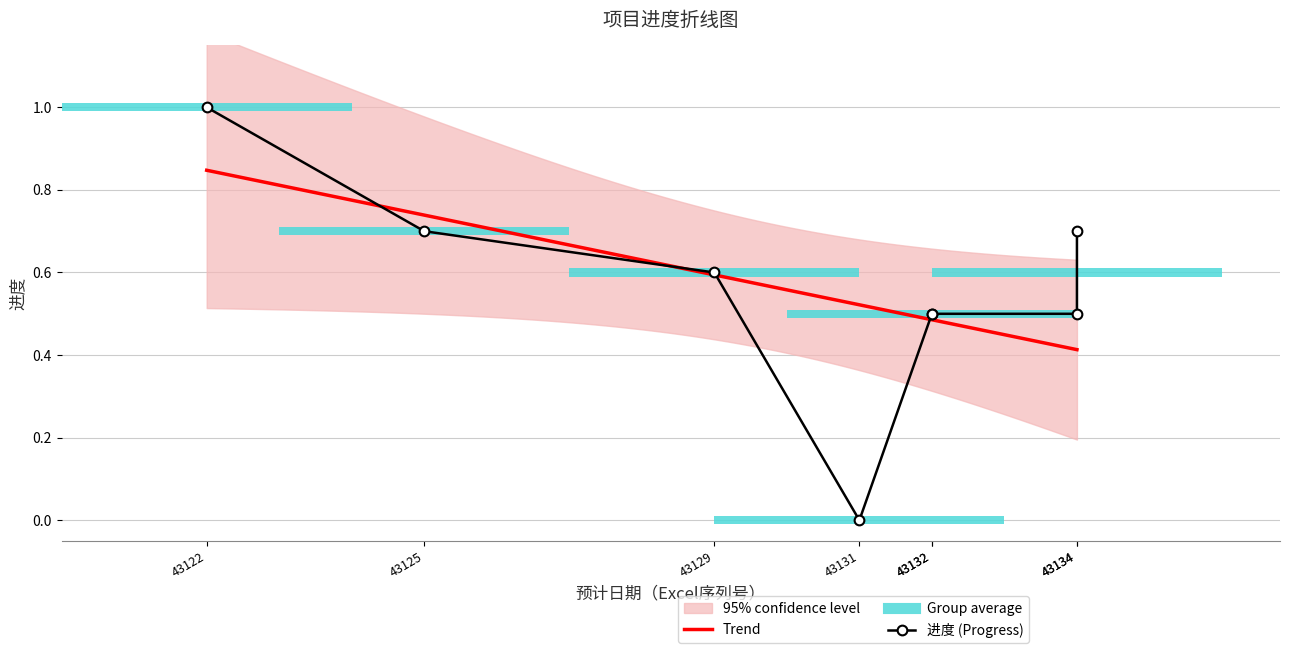

Are the bars grouped side by side (vs. stacked)?

No